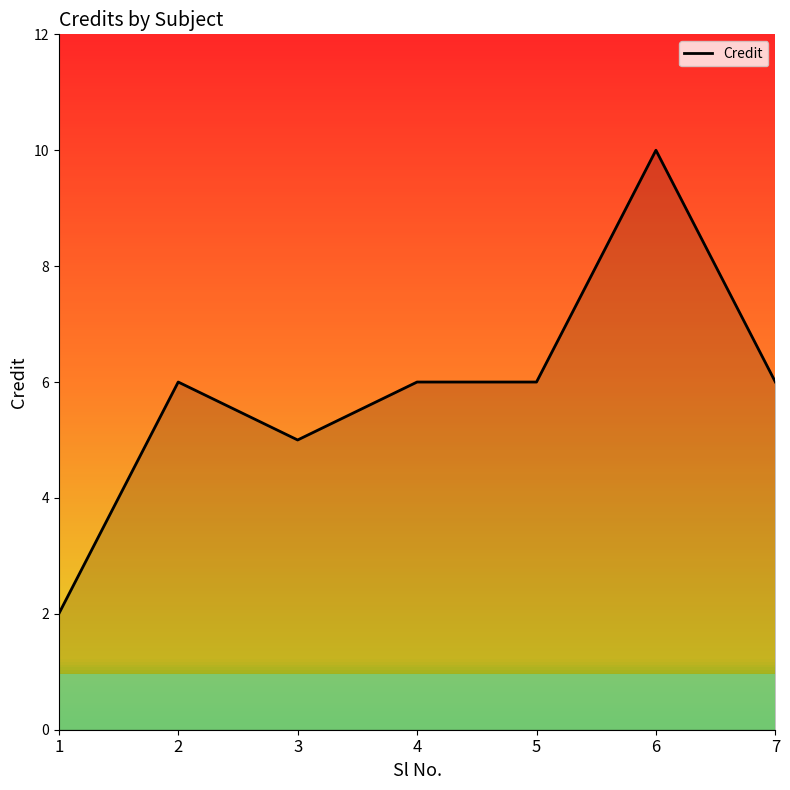

What value does the data have at 4?

6